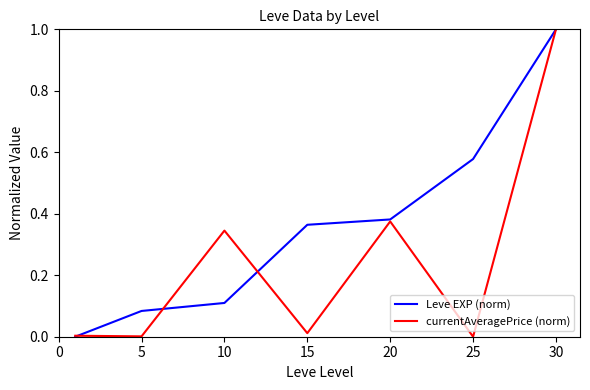

Which series has the largest total across all categories?

Leve EXP (norm)